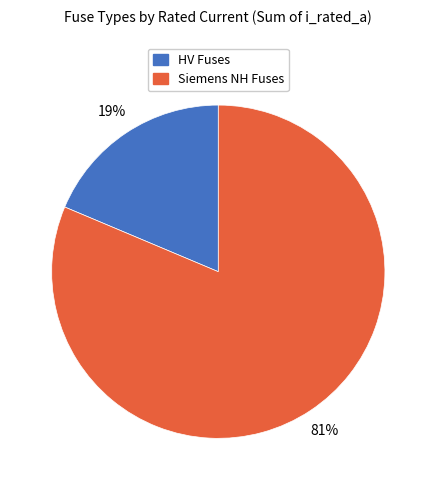

Which category has the smallest portion of the pie?

HV Fuses